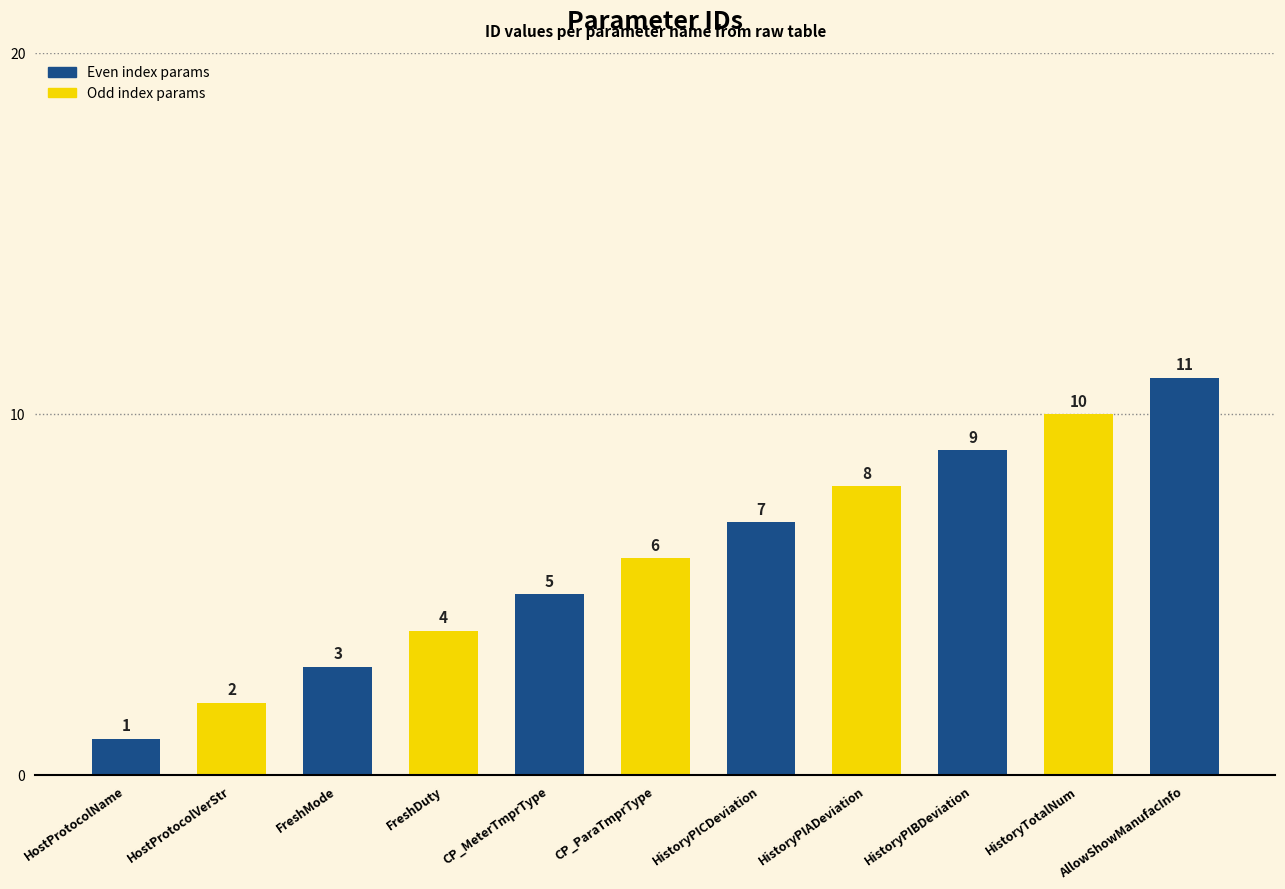

Read the value at HistoryTotalNum.

10